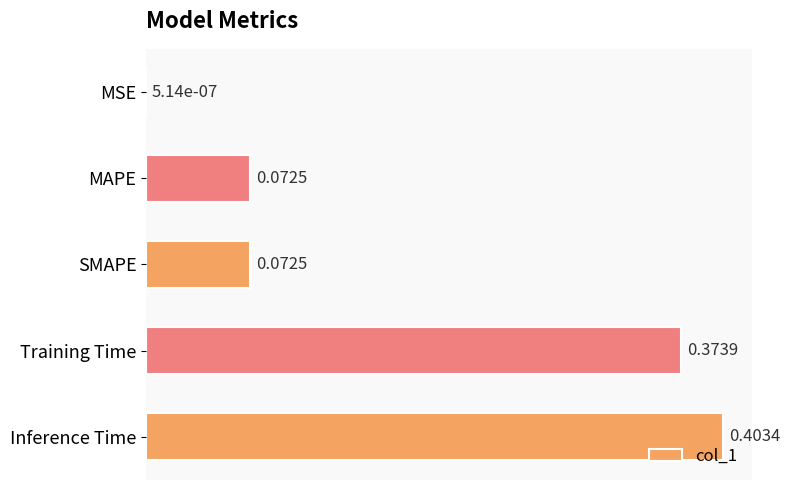

At which label is the value closest to 0?

MSE